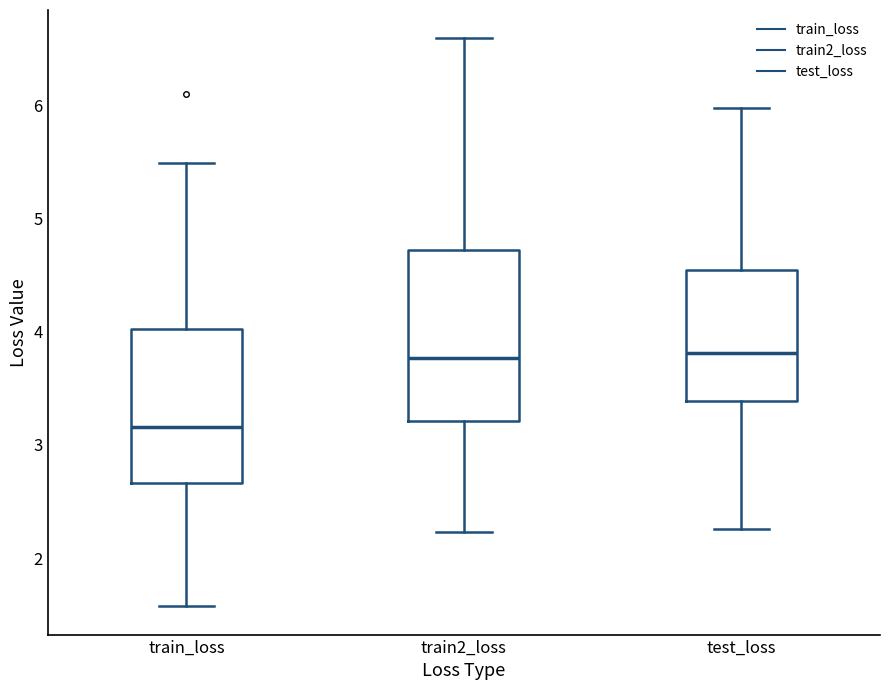

Which box is the tallest, from its lower edge to its upper edge?

train2_loss